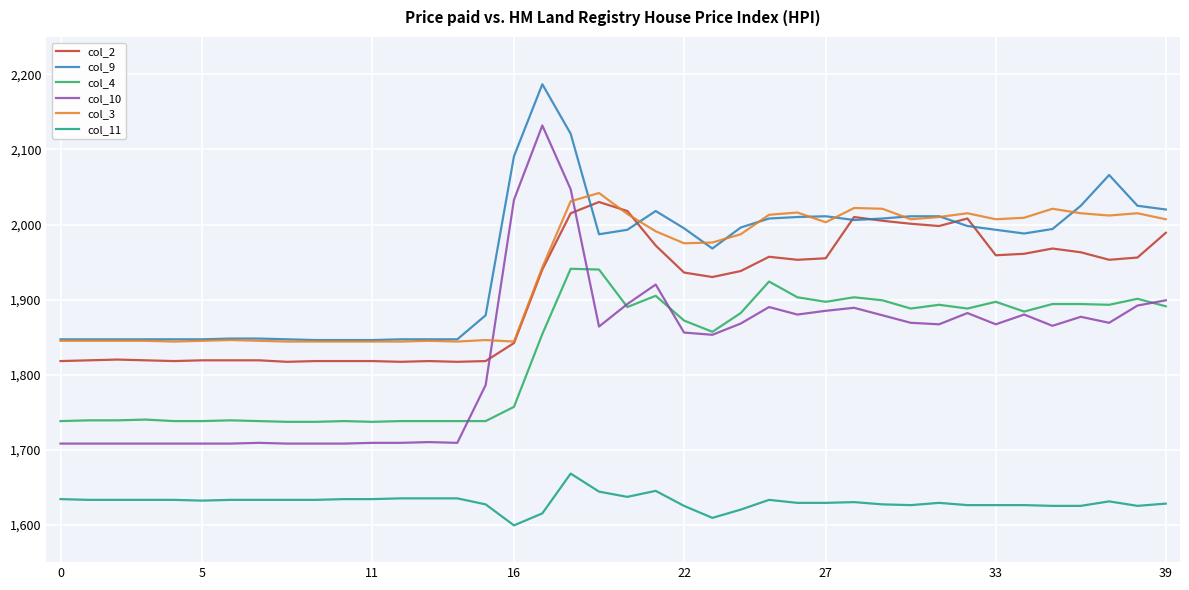

What is the lowest value of the col_9 series?

1846